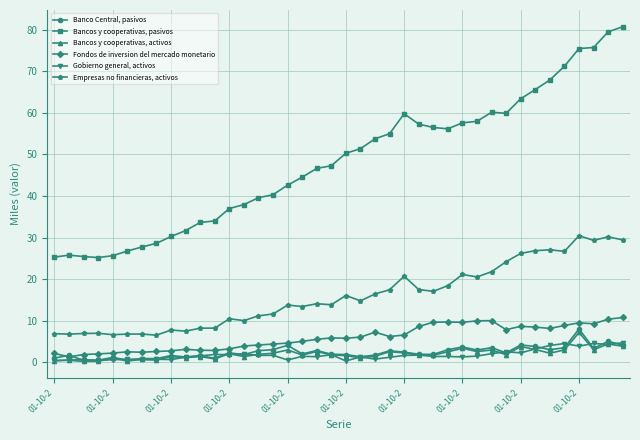

True or false: Bancos y cooperativas, pasivos has more than 0 points higher than both neighbors.

True